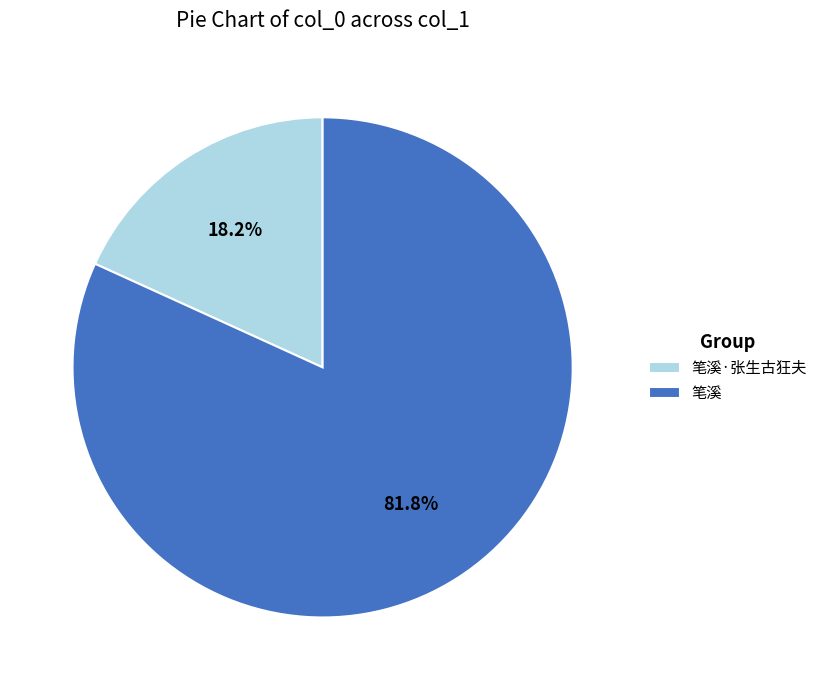

How many segments does this pie chart have?

2